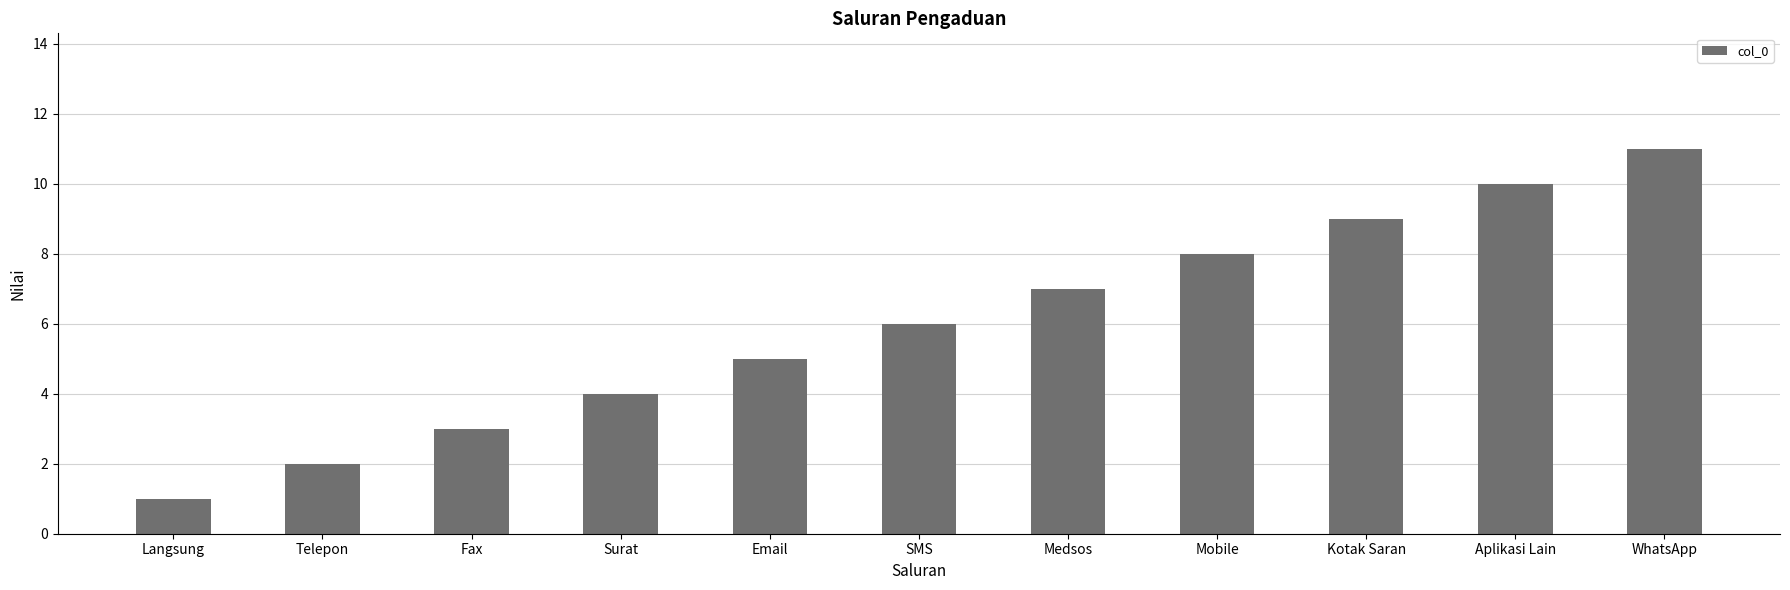

Does the chart contain stacked bars?

No